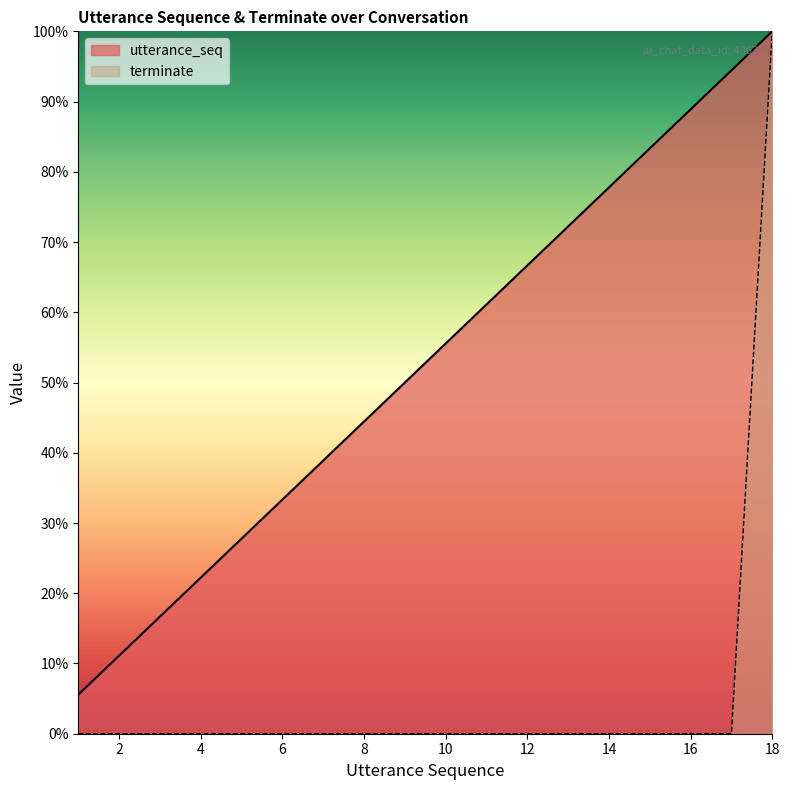

What is the value of the utterance_seq point at the 5th from the left?

0.3